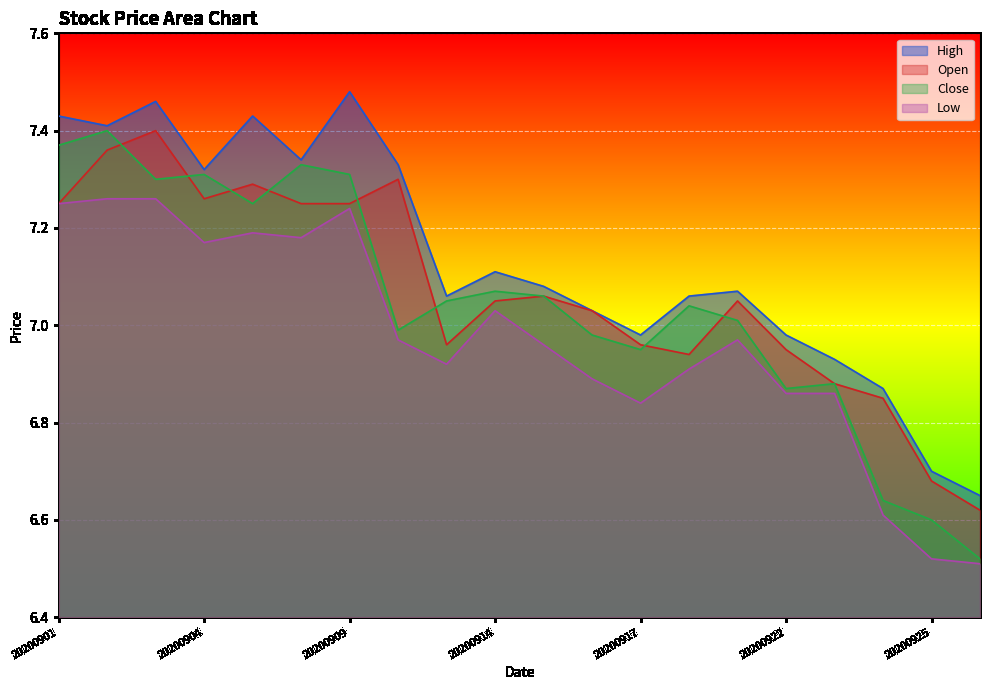

How many data points does each series have?

20